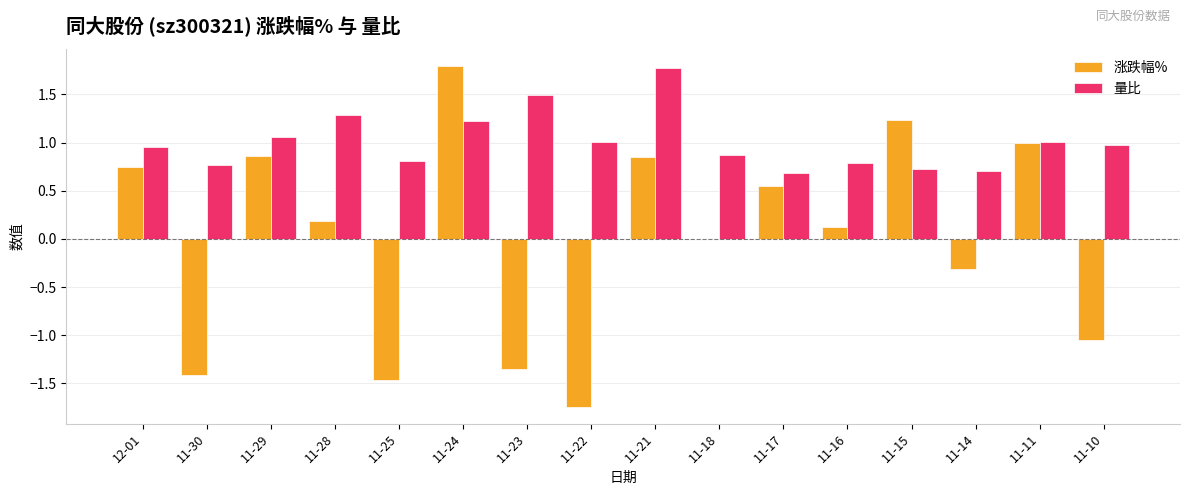

What is the greatest value displayed?

1.8